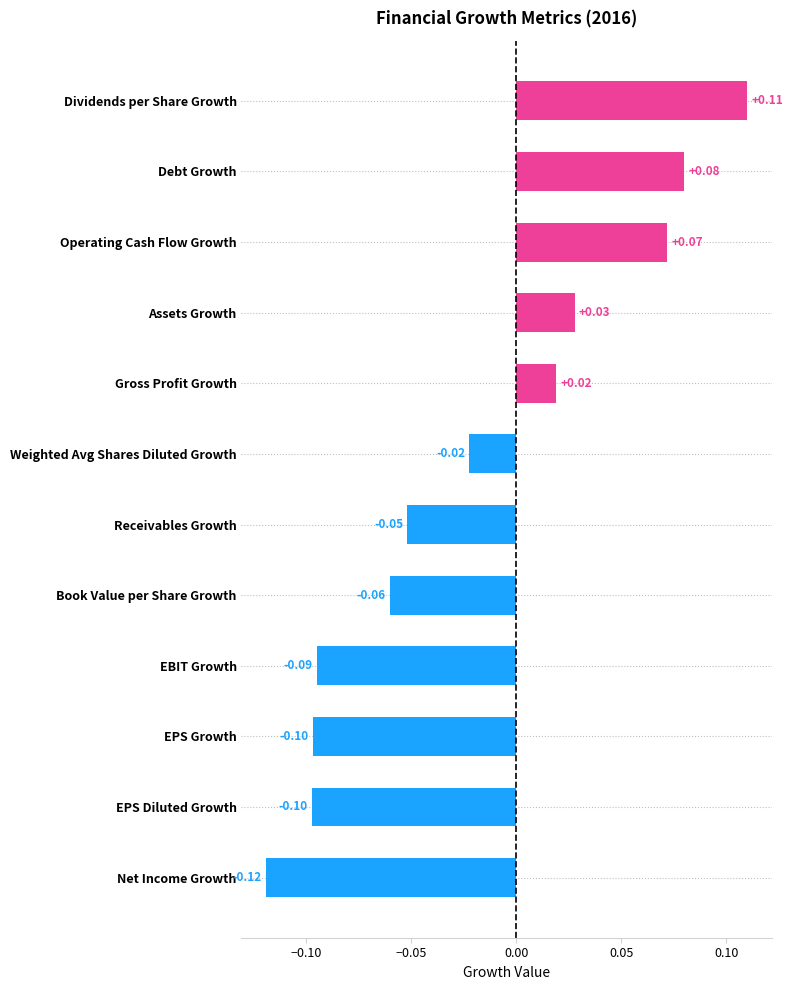

How many negative values are there?

7